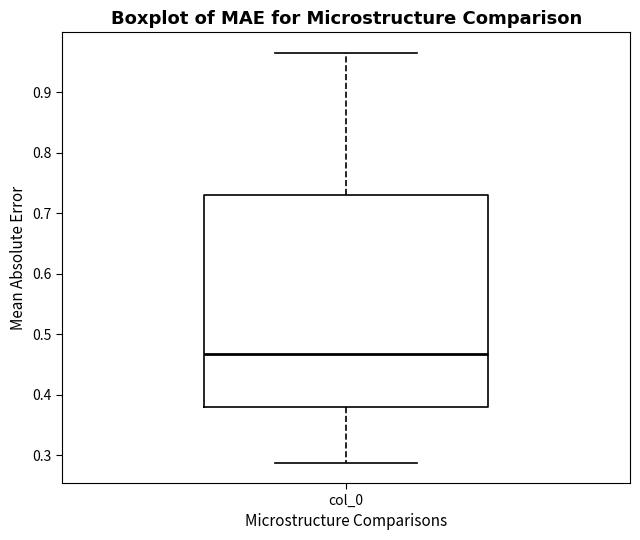

Transcribe this box plot: give where the median line is, the range the box spans, and where the two whiskers end, as read against the y-axis. The values are not printed on the chart, so give them approximately, as read against the axis.

median 0.47, box 0.38 to 0.73, whiskers 0.29 to 0.96